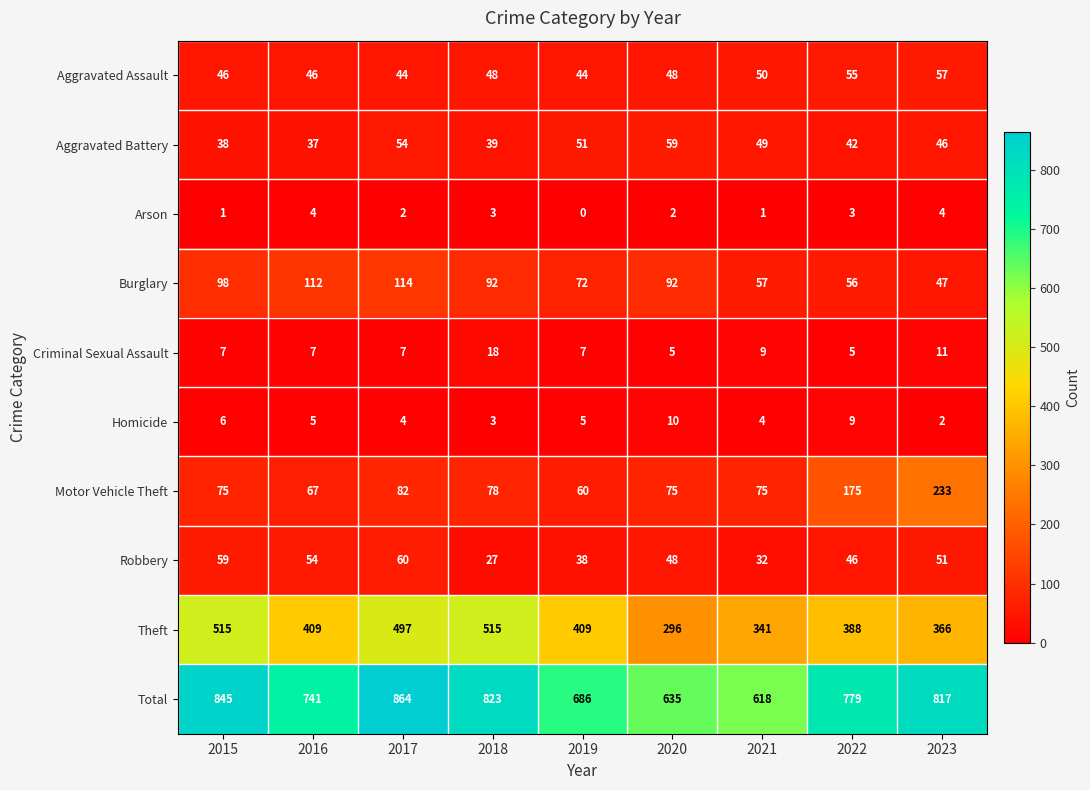

Rank the series at 2017 from lowest to highest value.

Arson, Homicide, Criminal Sexual Assault, Aggravated Assault, Aggravated Battery, Robbery, Motor Vehicle Theft, Burglary, Theft, Total